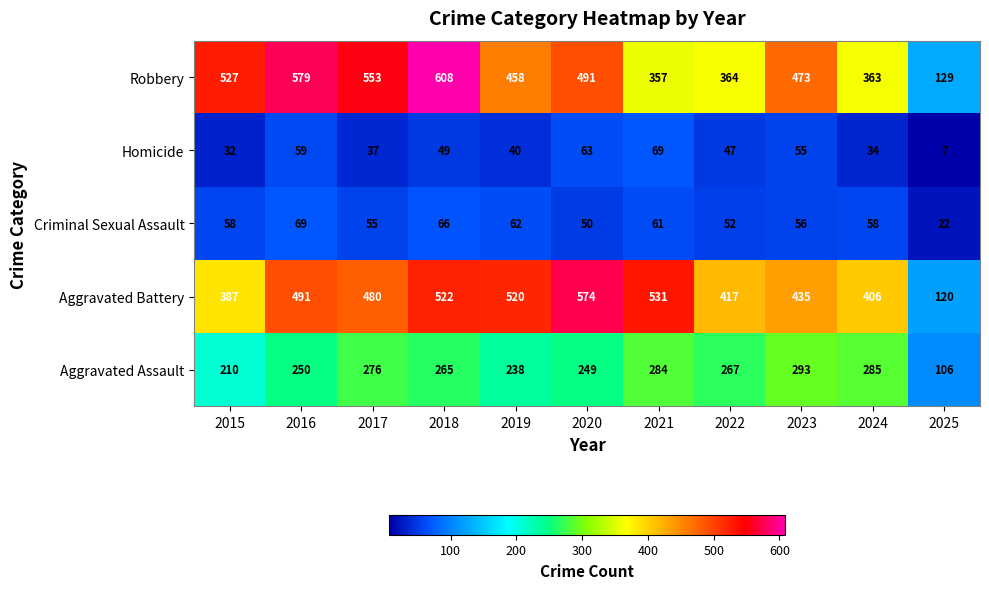

What value does the Aggravated Battery series have at 2019?

520